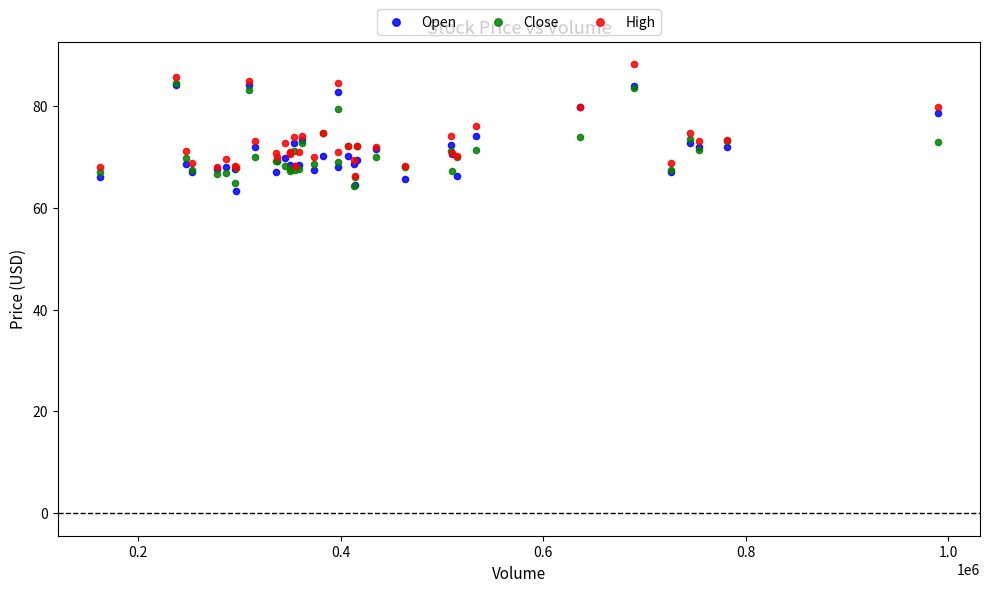

Which series reaches the minimum Y coordinate?

Open